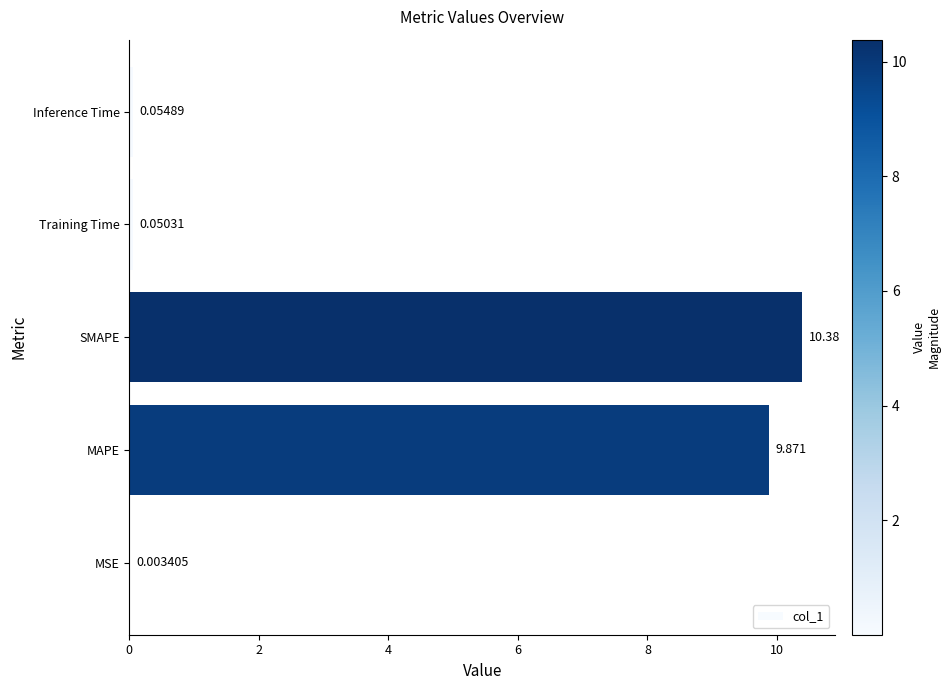

What is the average value?

4.1